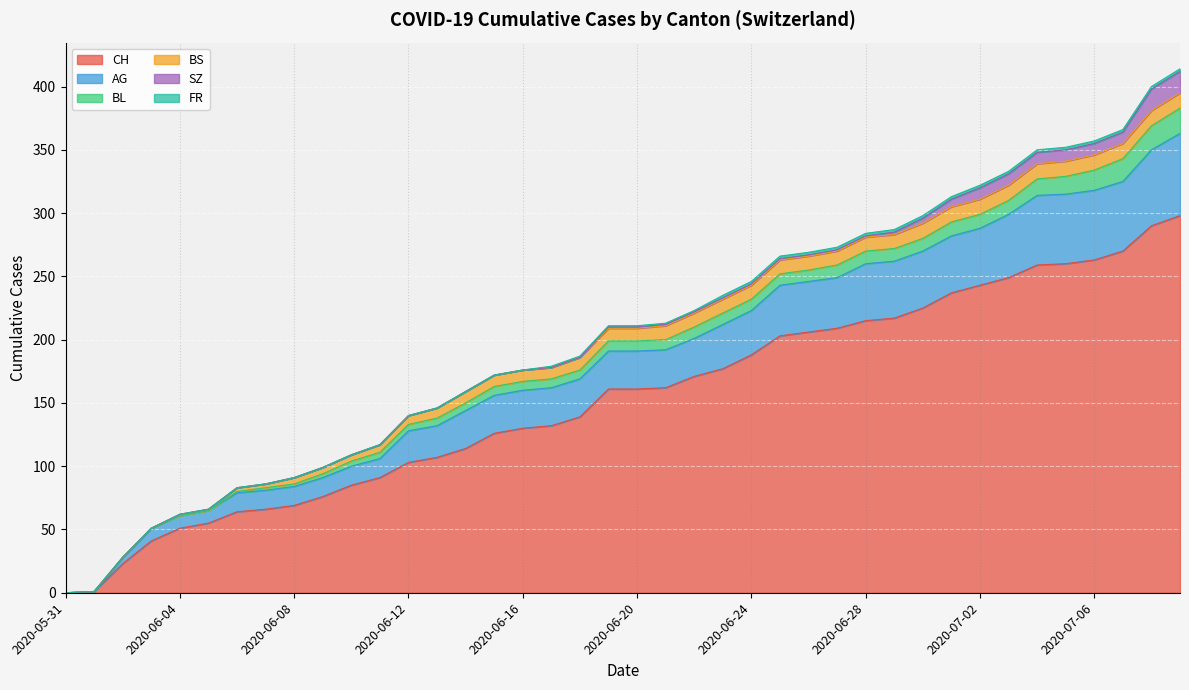

Which series changed the most between 2020-06-10 and 2020-06-28?

CH